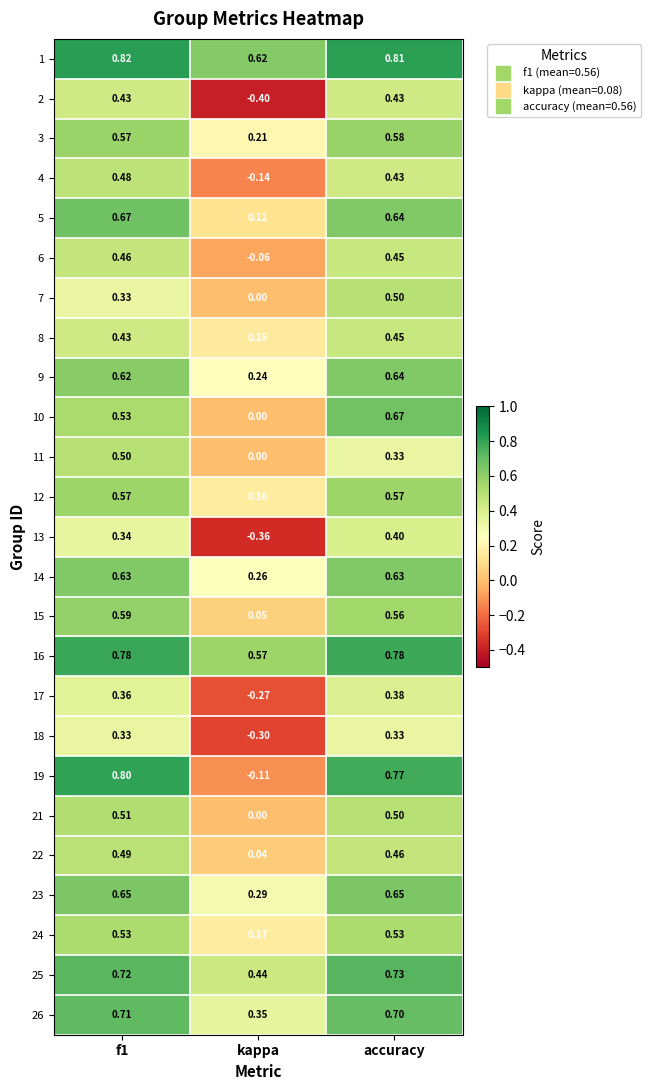

Where is 8 nearest to the value 0?

kappa